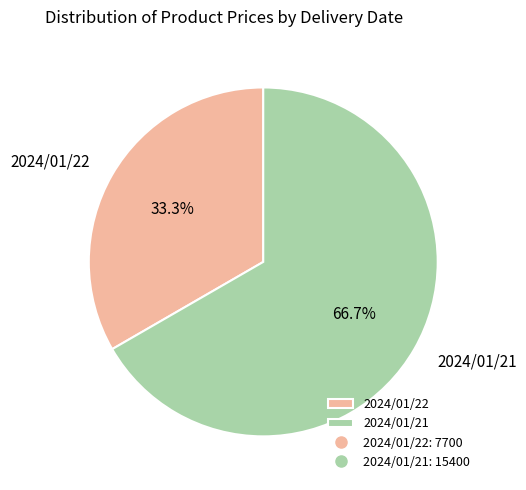

Approximately how many times larger is the value at 2024/01/22 compared to 2024/01/21?

0.5